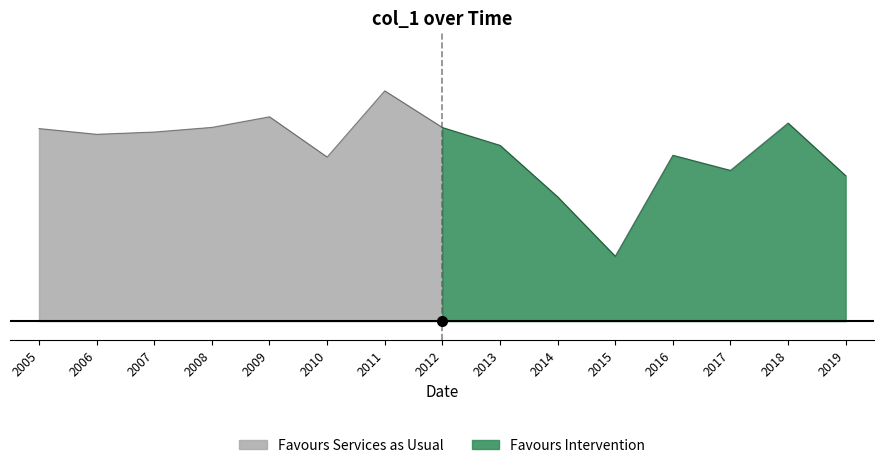

The value at 2019 is 0.2. True or false?

True